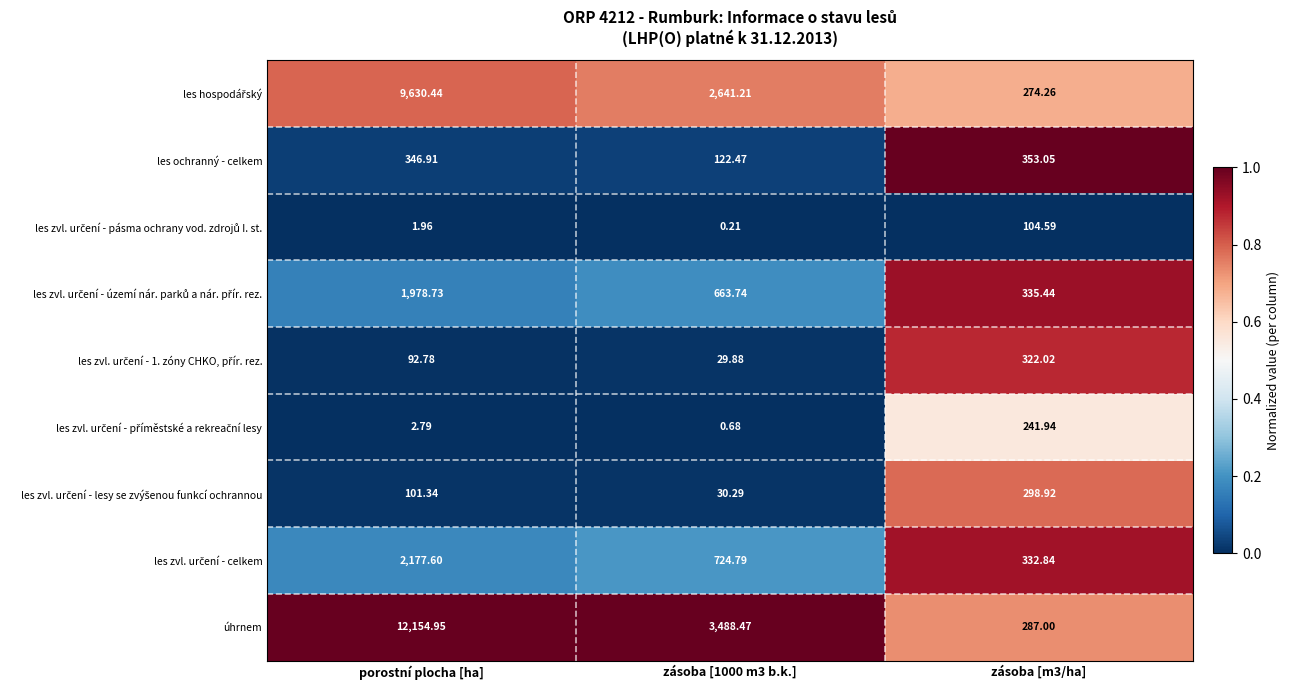

Between zásoba [1000 m3 b.k.] and zásoba [m3/ha], which series saw the biggest shift?

úhrnem